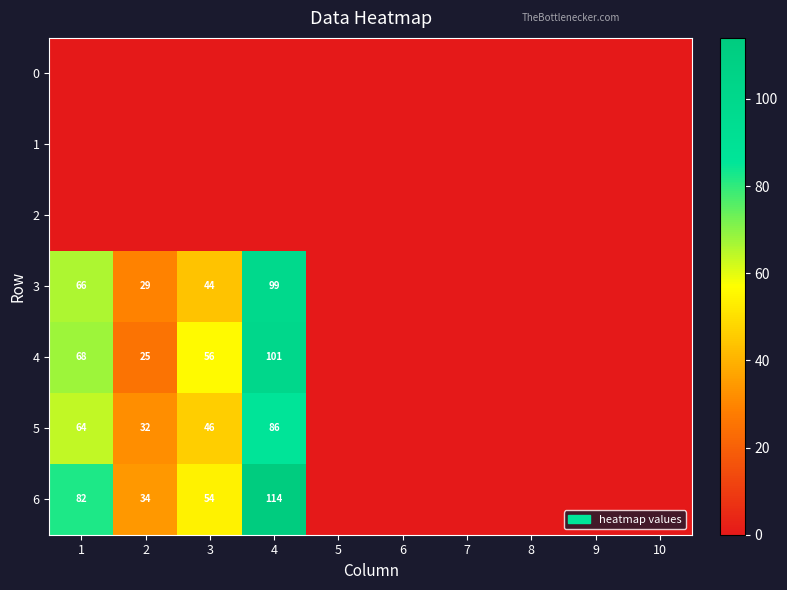

The value of 3 at 2 is 29. True or false?

True